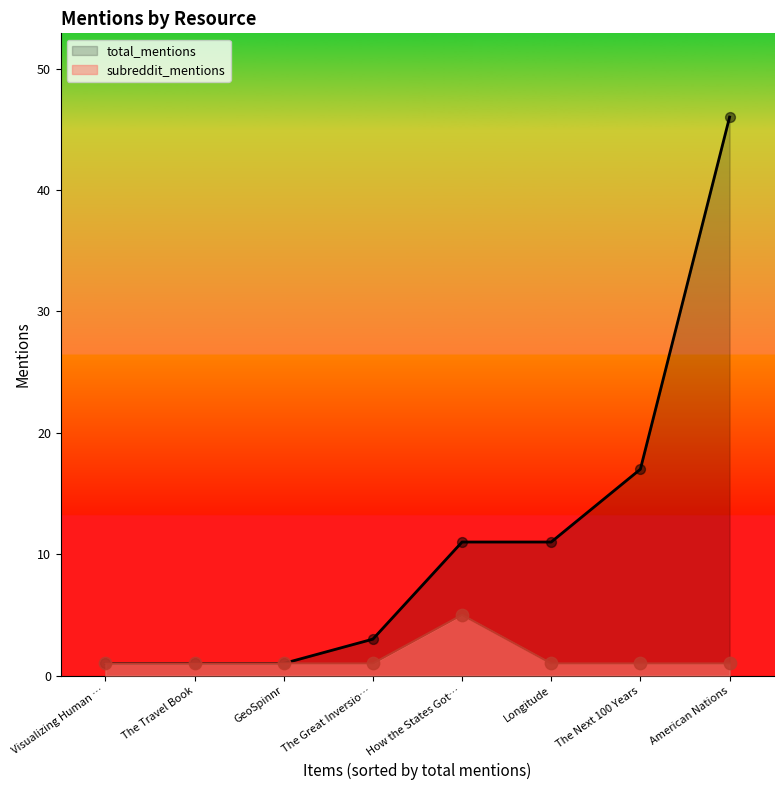

Which series has the largest Y range (max minus min)?

total_mentions